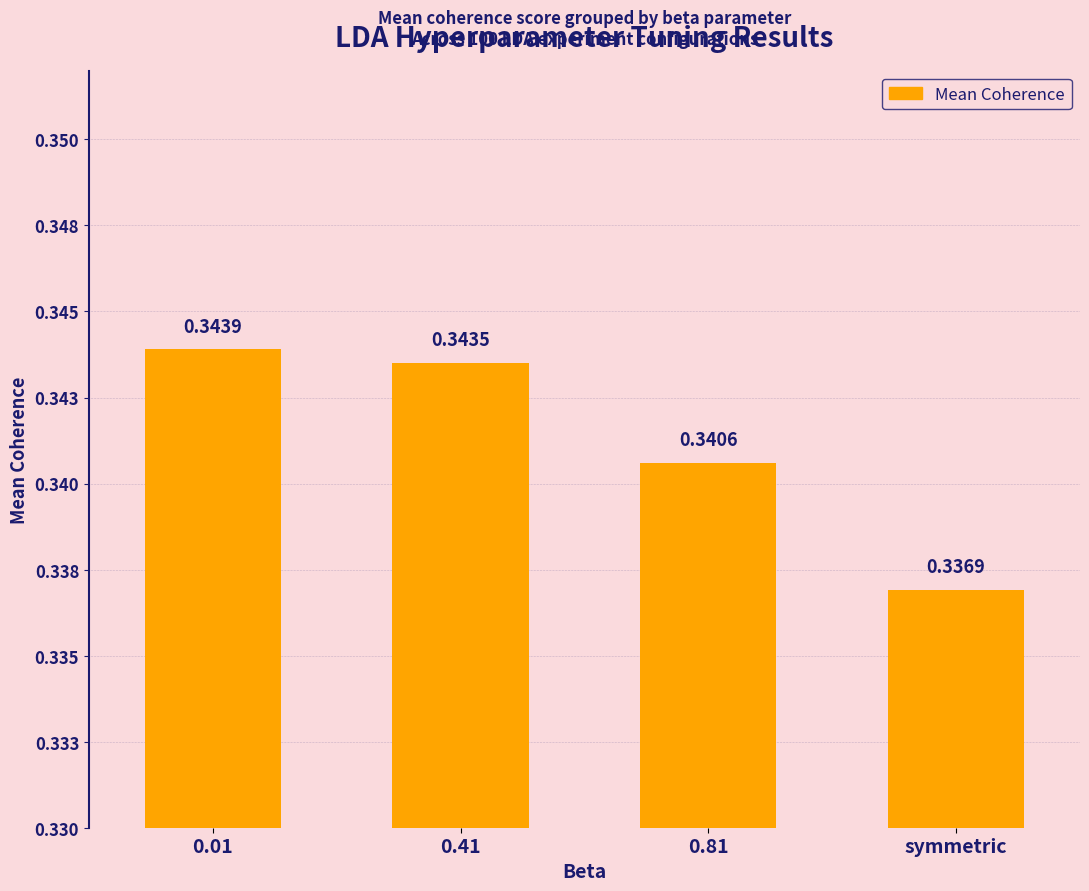

True or false: the data shows 0.3 at symmetric.

True